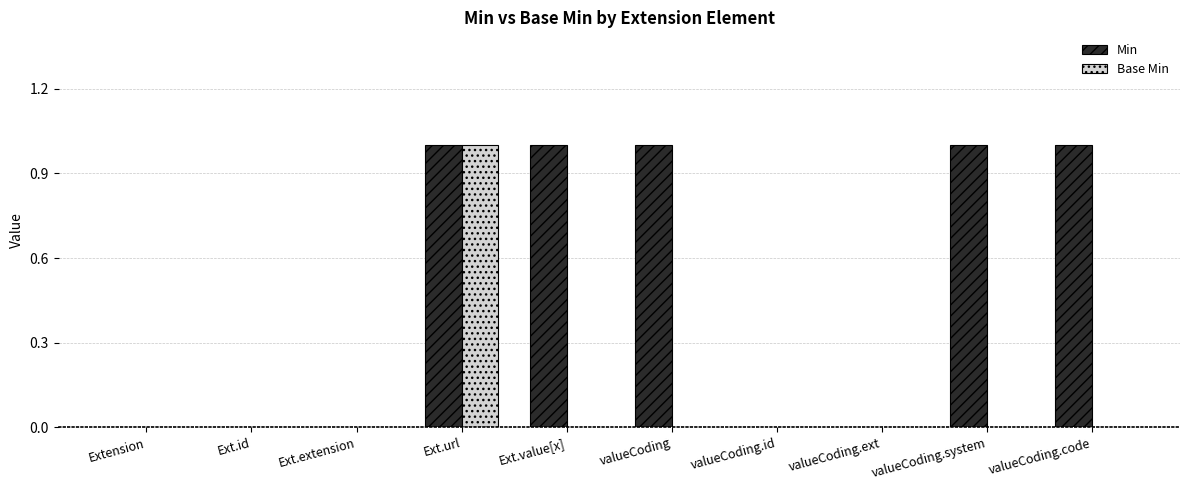

At which category is the sum across all series the highest?

Ext.url